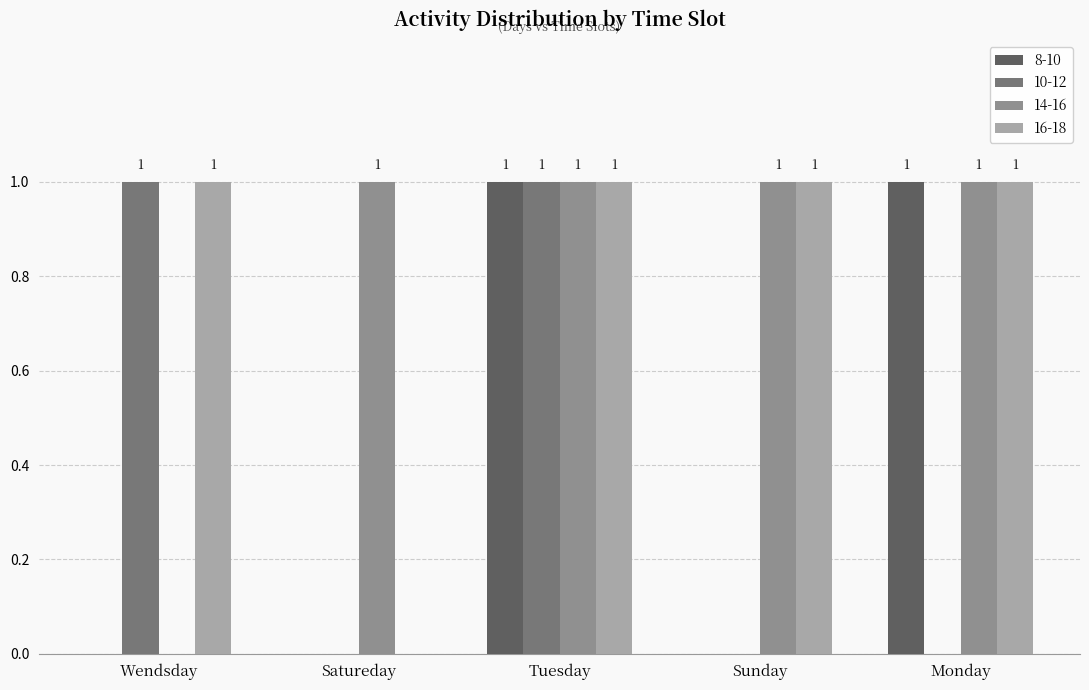

Is the value of 8-10 at Wendsday greater than the value of 14-16 at Monday?

No